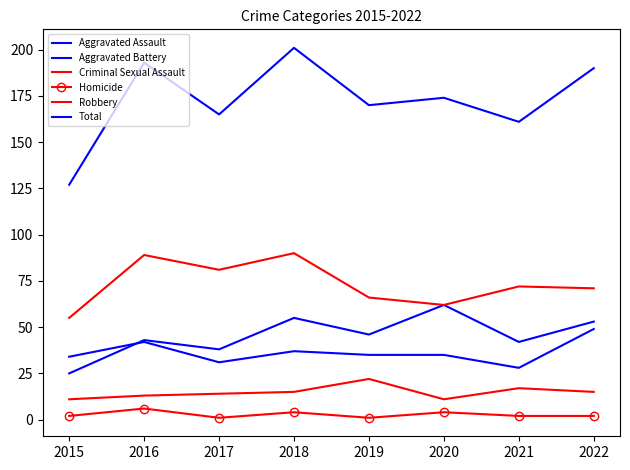

What is the difference between the highest and lowest values at 2020?

170